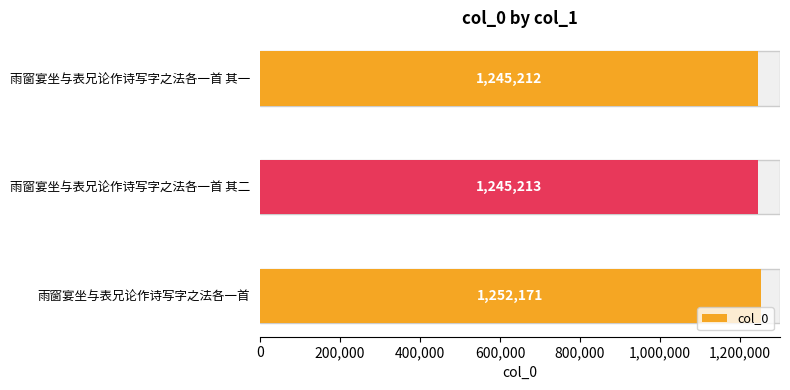

At which category does the chart reach its minimum across all series?

雨窗宴坐与表兄论作诗写字之法各一首 其一